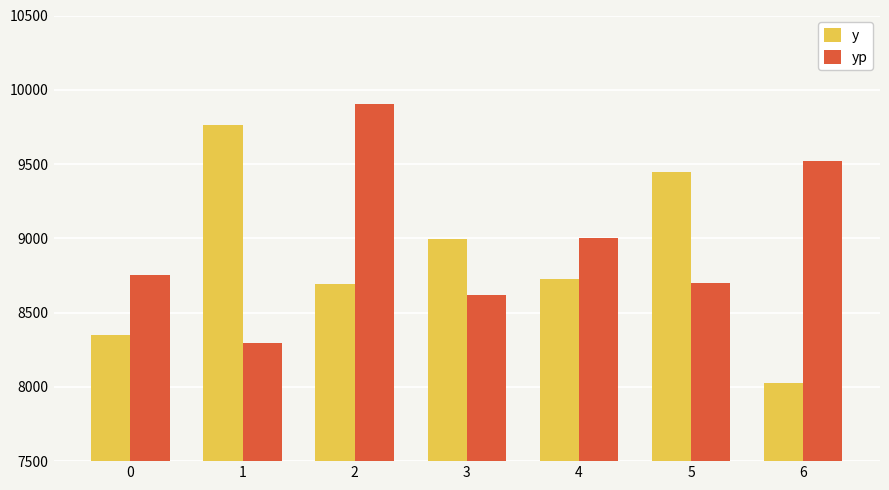

Which series has the widest spread of values?

y